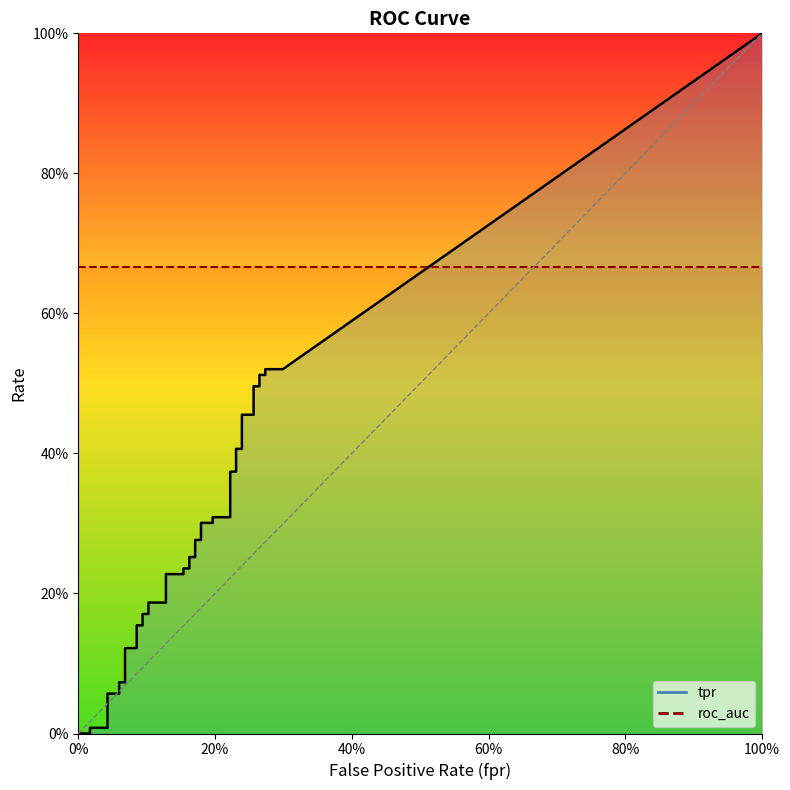

List the series in order of their overall mean, lowest first.

tpr, roc_auc